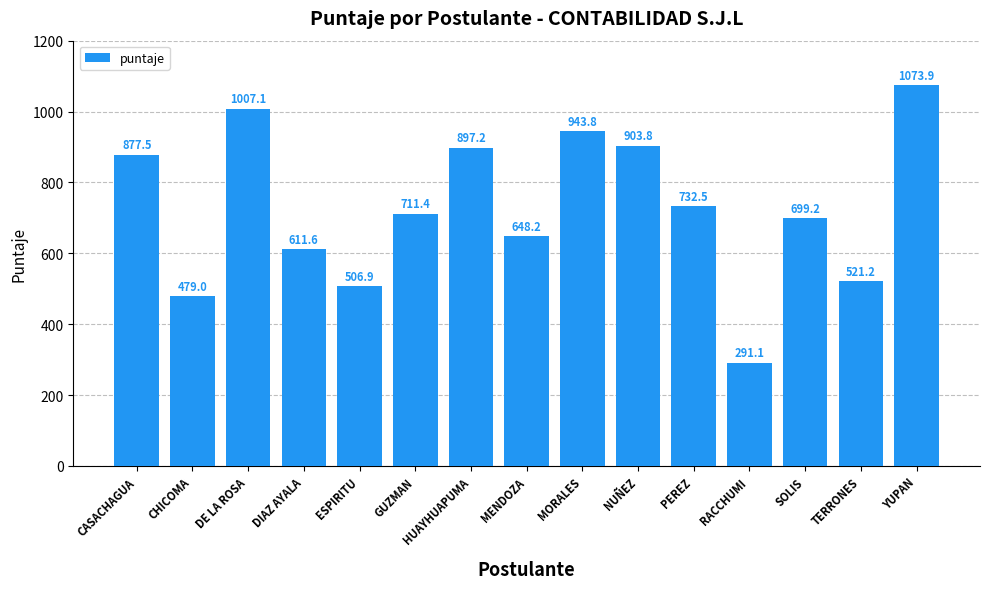

Between YUPAN and DIAZ AYALA, which is larger?

YUPAN